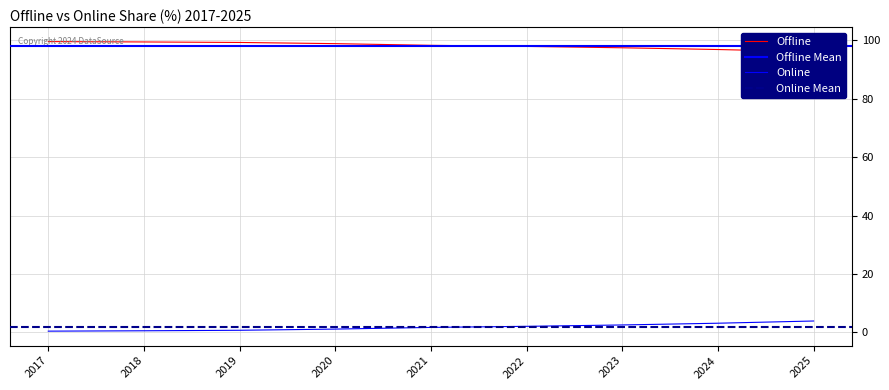

How many categories are shown in the chart?

9